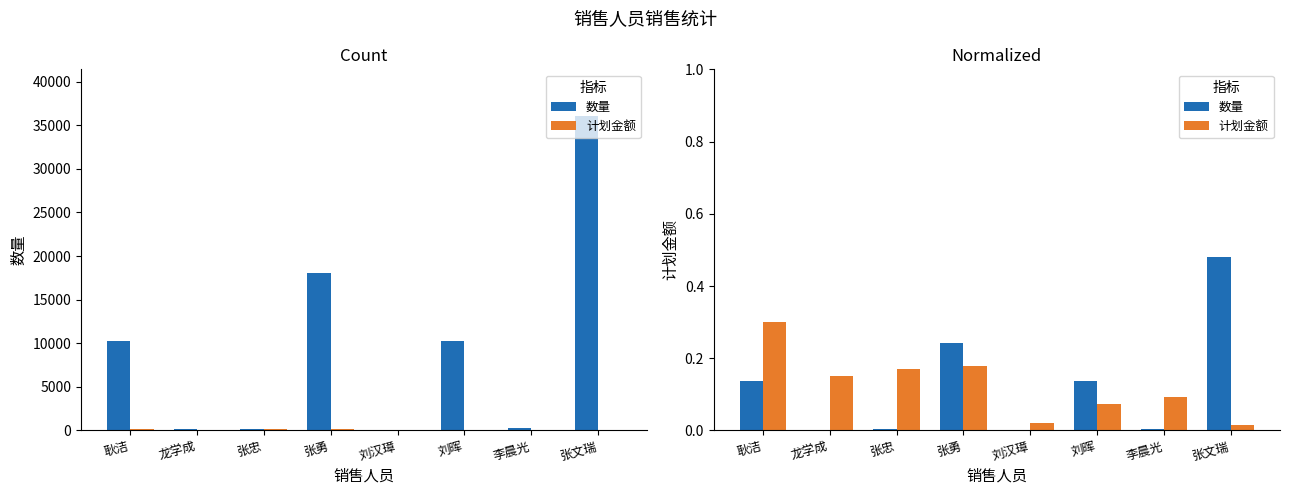

Are the bars horizontal?

No